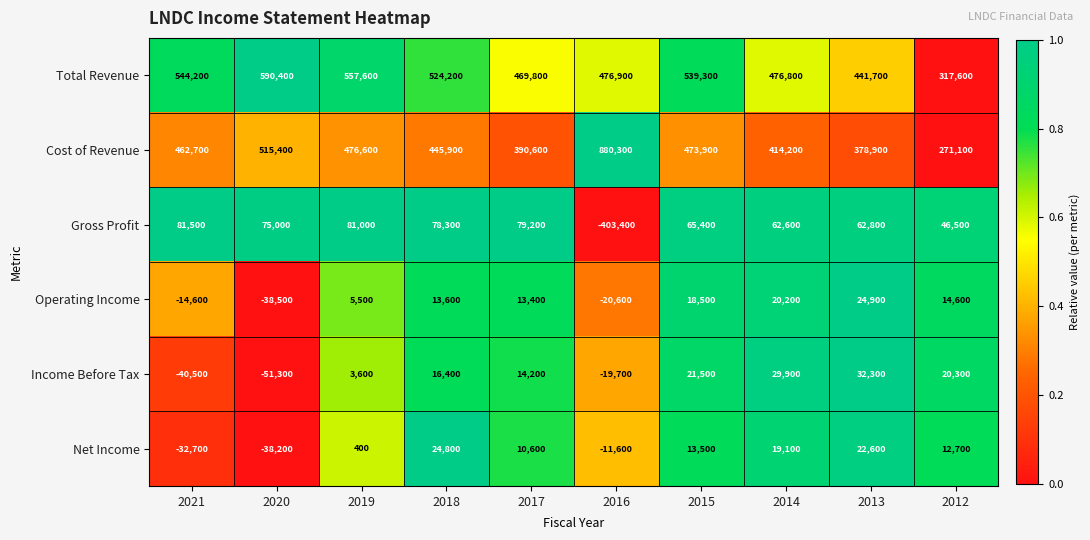

At how many categories does at least one series exceed 0?

10